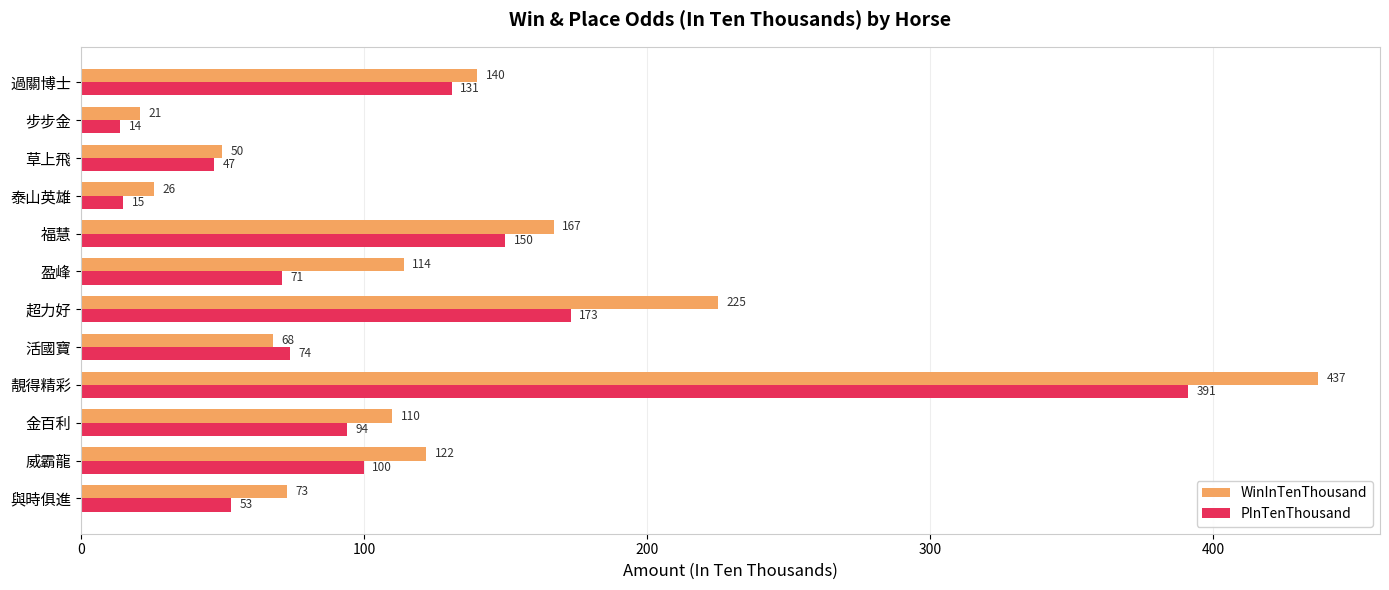

Is it true that PInTenThousand equals 181 at 過關博士?

False